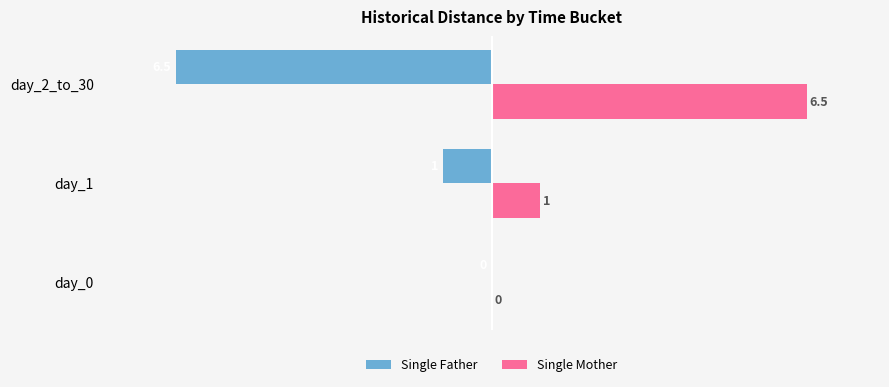

Read the Single Father value at day_1.

-1.0